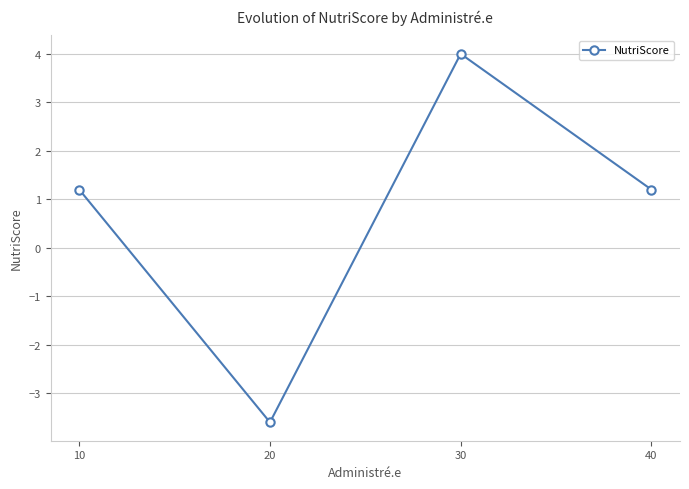

How many positive values are there?

3